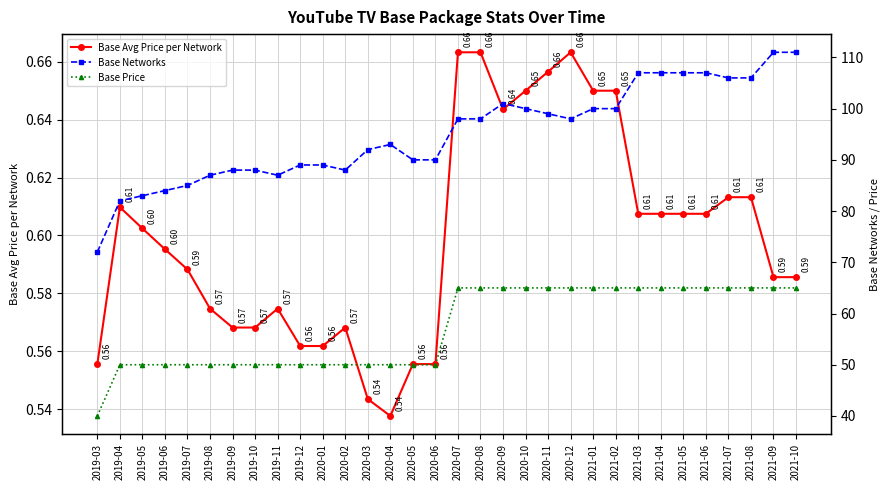

How many lines are shown in the chart?

3